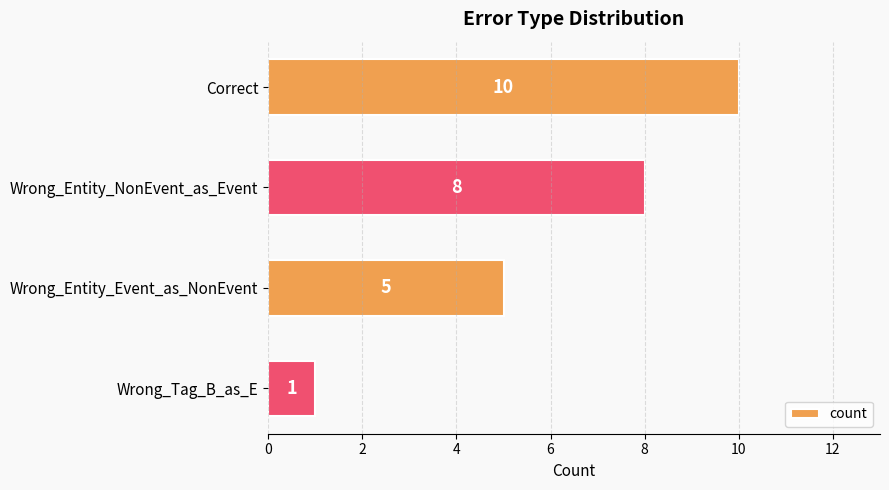

What is the average value?

6